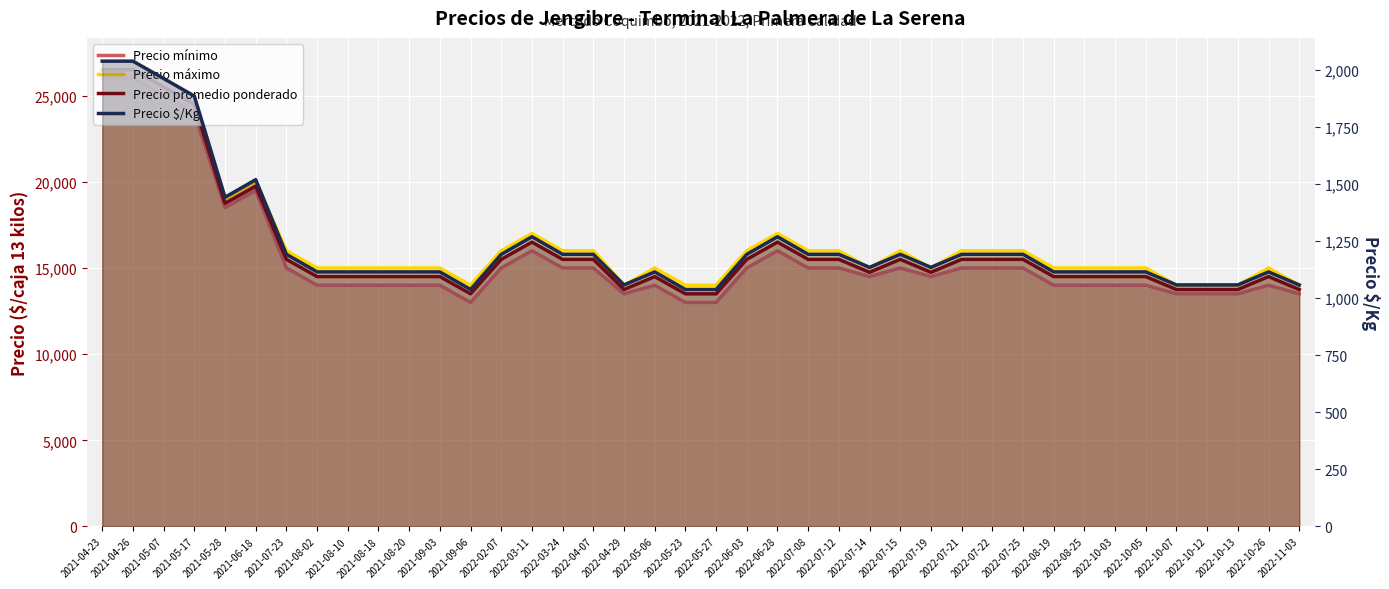

What is the value of the Precio $/Kg point at the 29th from the left?

1192